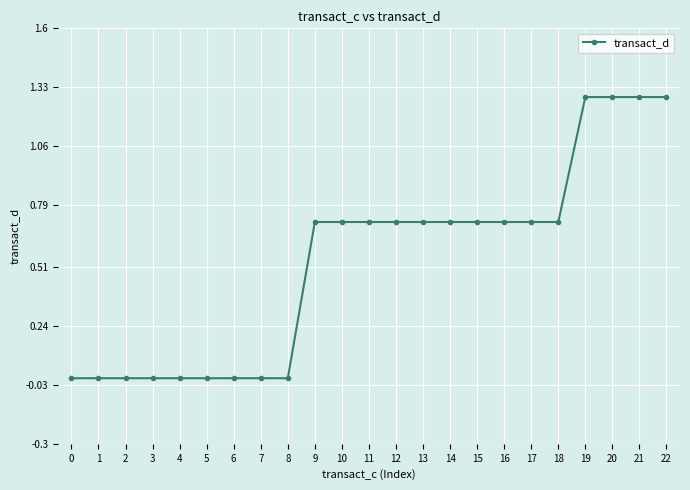

What is the difference between the values at 19 and 11?

0.6